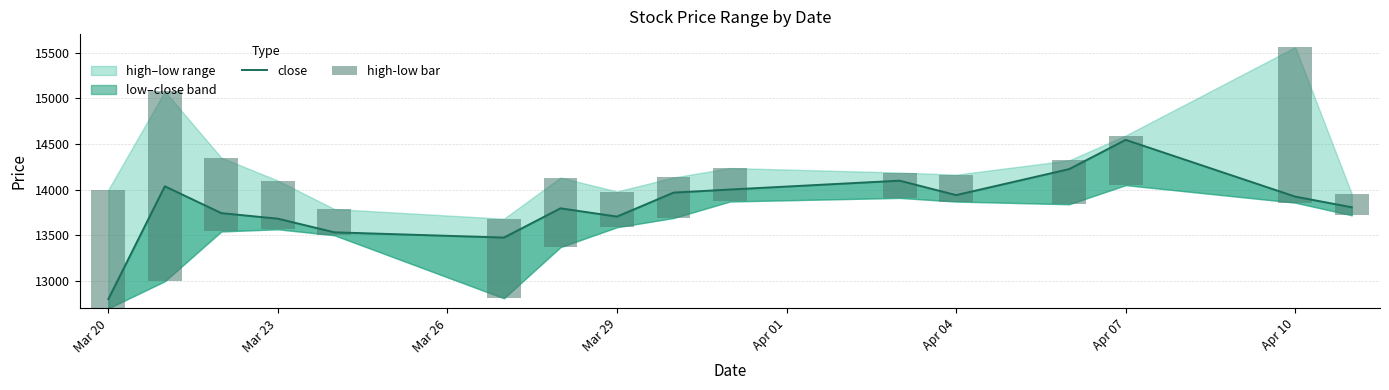

Which series has the largest range (max minus min)?

high-low bar